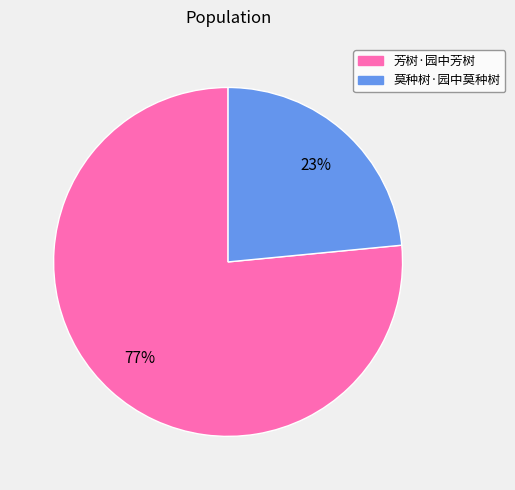

To the nearest percent, what portion does 莫种树·园中莫种树 represent?

23%